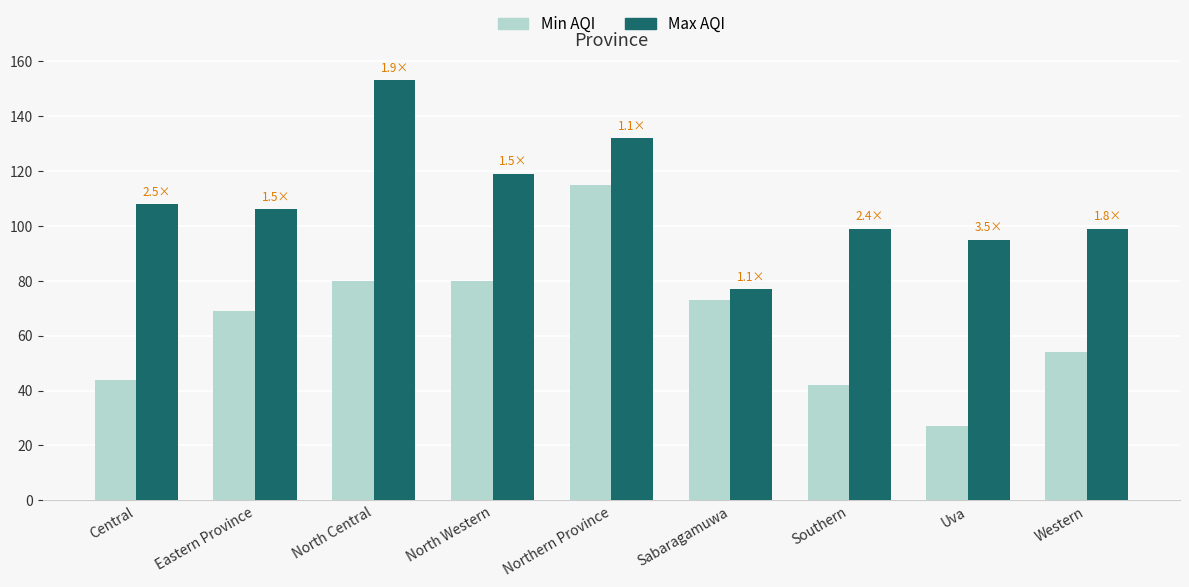

At how many categories does at least one series exceed 40?

9